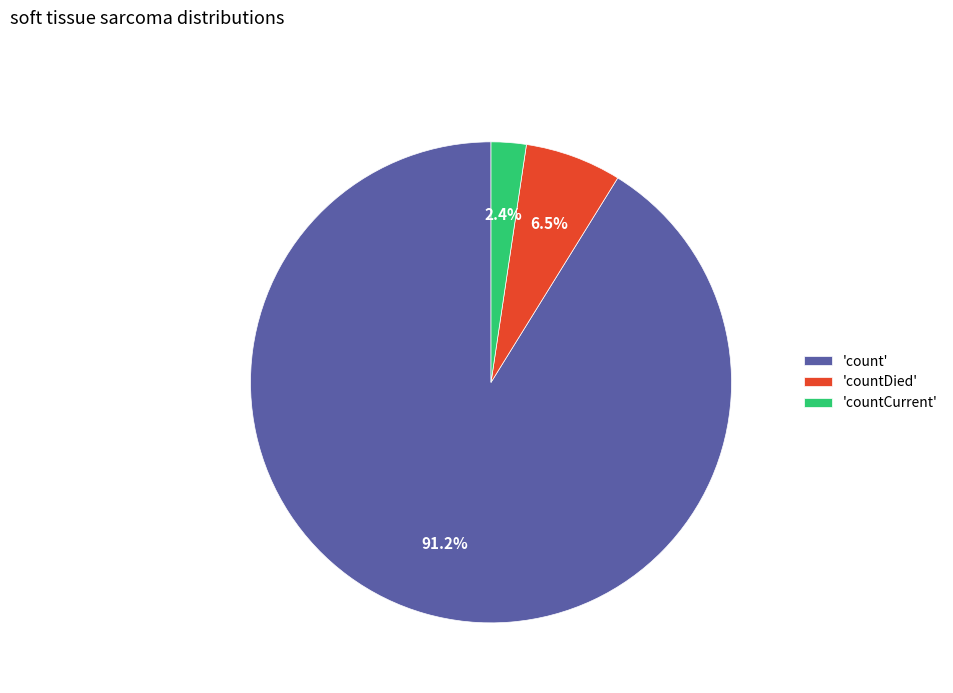

Which has a higher value, 'count' or 'countDied'?

'count'